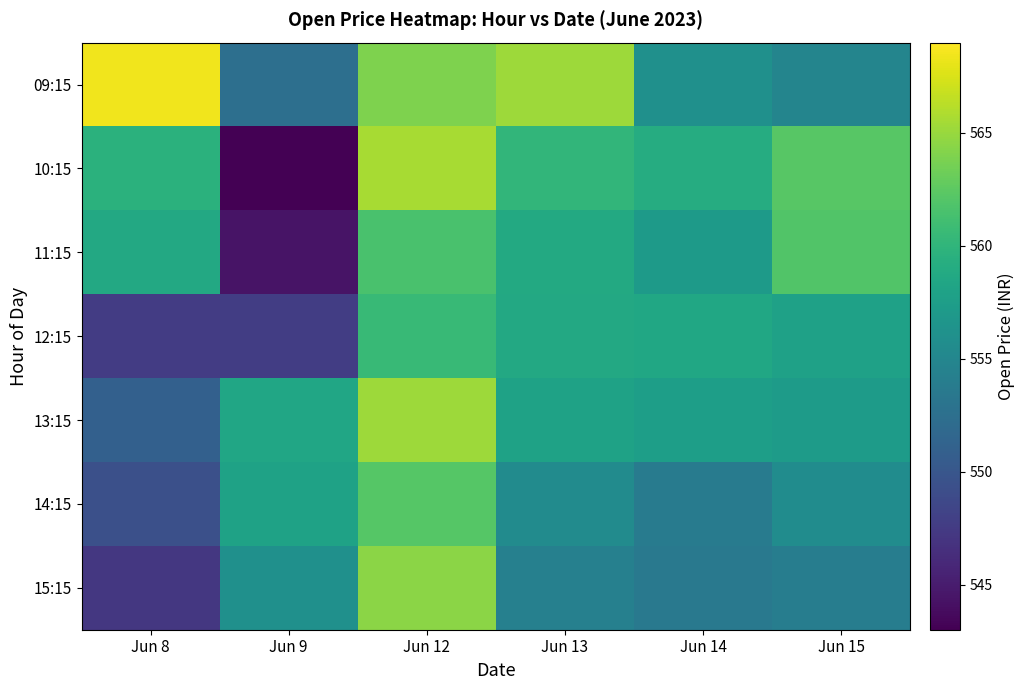

Reading left to right, extract all data points from this chart.

09:15: Jun 8=568.5	Jun 9=552.5	Jun 12=564.0	Jun 13=565.1	Jun 14=556.0	Jun 15=554.8
10:15: Jun 8=559.6	Jun 9=543.0	Jun 12=565.5	Jun 13=560.1	Jun 14=559.0	Jun 15=562.2
11:15: Jun 8=558.7	Jun 9=544.4	Jun 12=561.5	Jun 13=558.8	Jun 14=557.1	Jun 15=561.9
12:15: Jun 8=547.6	Jun 9=547.8	Jun 12=560.5	Jun 13=558.6	Jun 14=558.5	Jun 15=557.9
13:15: Jun 8=551.0	Jun 9=558.4	Jun 12=565.1	Jun 13=558.0	Jun 14=557.6	Jun 15=557.3
14:15: Jun 8=549.4	Jun 9=558.0	Jun 12=562.1	Jun 13=555.5	Jun 14=553.8	Jun 15=555.6
15:15: Jun 8=547.2	Jun 9=556.0	Jun 12=564.5	Jun 13=554.3	Jun 14=553.5	Jun 15=554.0